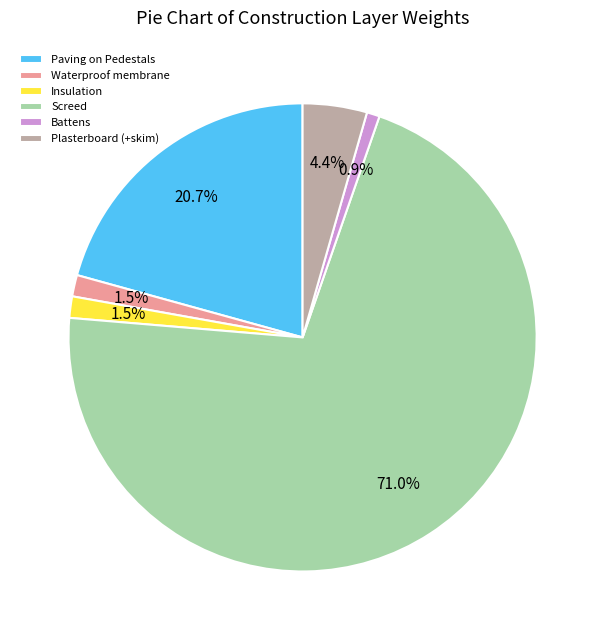

Which slice is the smallest?

Battens